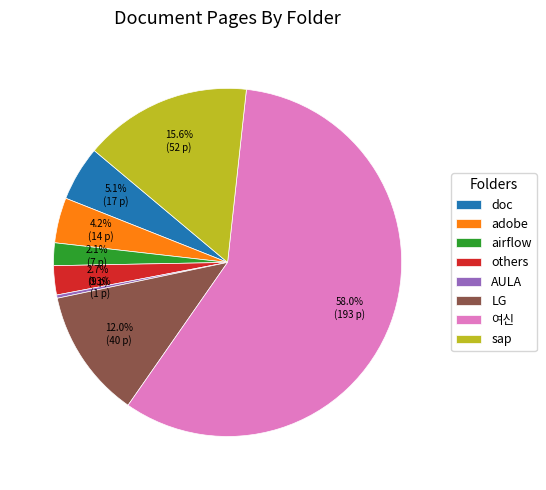

The sap slice represents 3% of the pie. True or false?

False